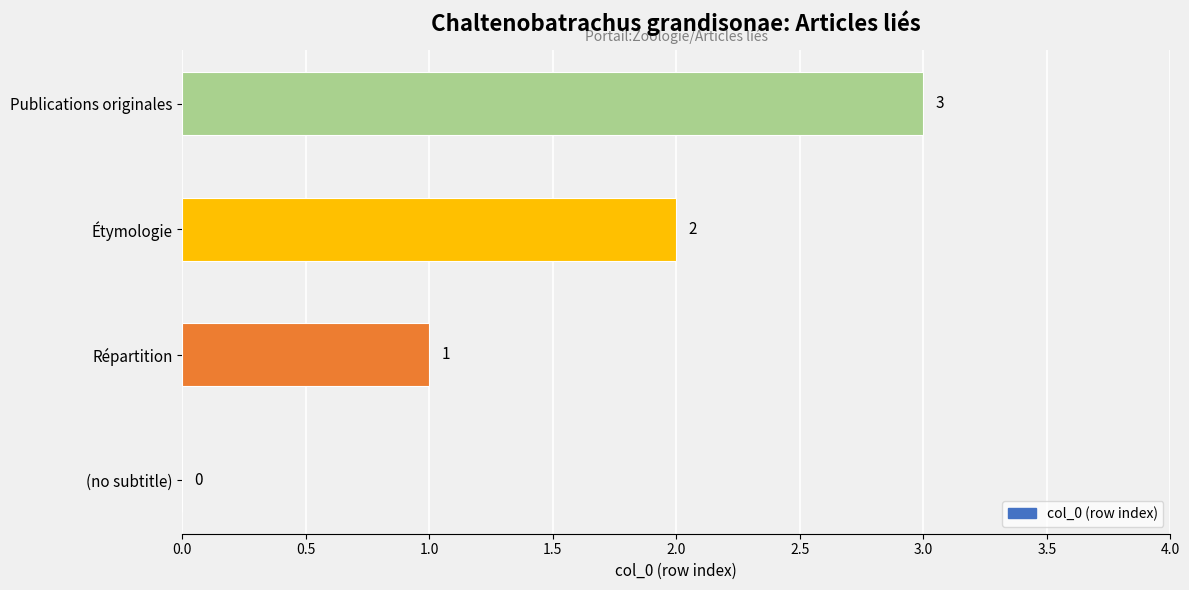

What is the approximate value at Publications originales?

3